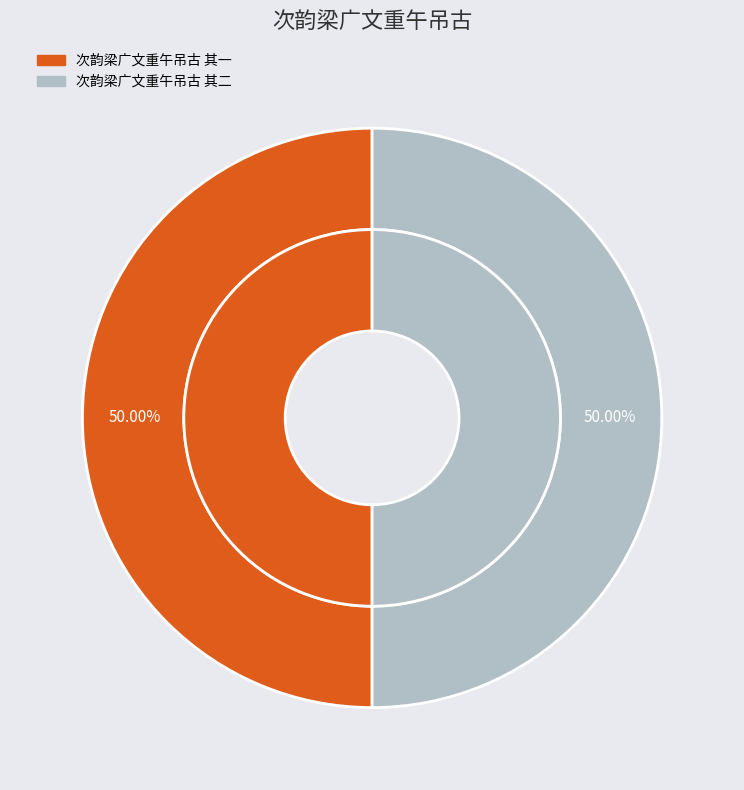

What percentage is the 次韵梁广文重午吊古 其一 slice, to the nearest percent?

50%